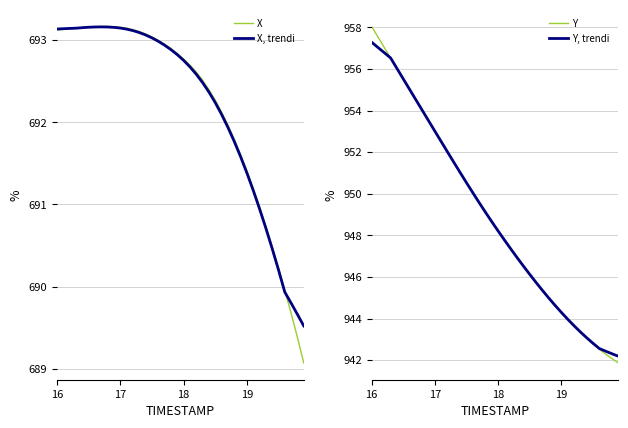

What is the difference between the maximum and second lowest values in the X, trendi series?

3.5